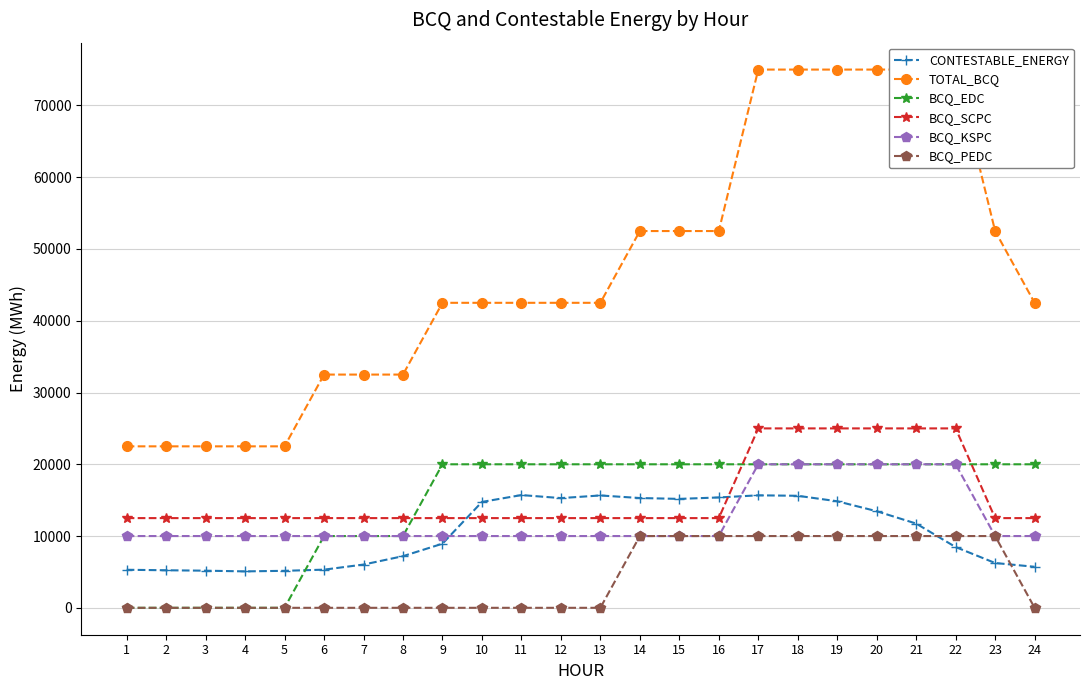

What is the difference between the second highest and second lowest values in the TOTAL_BCQ series?

52500.0